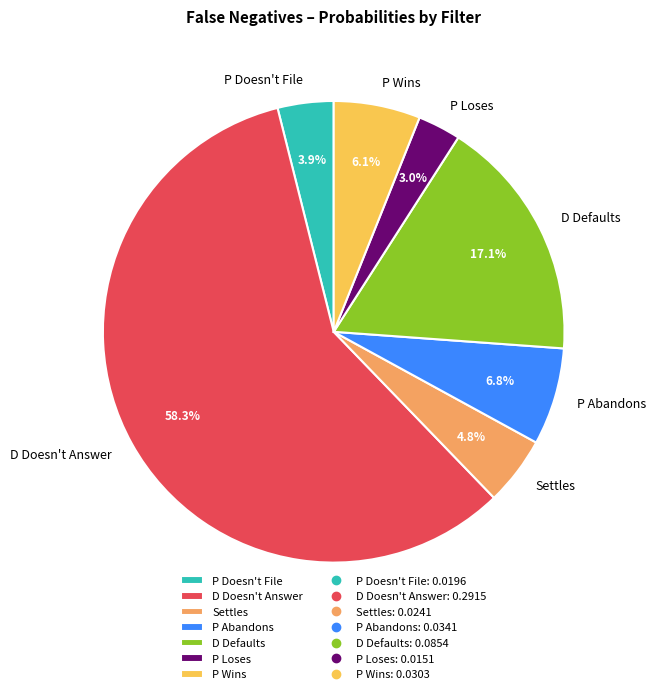

How many slices are in this pie chart?

7